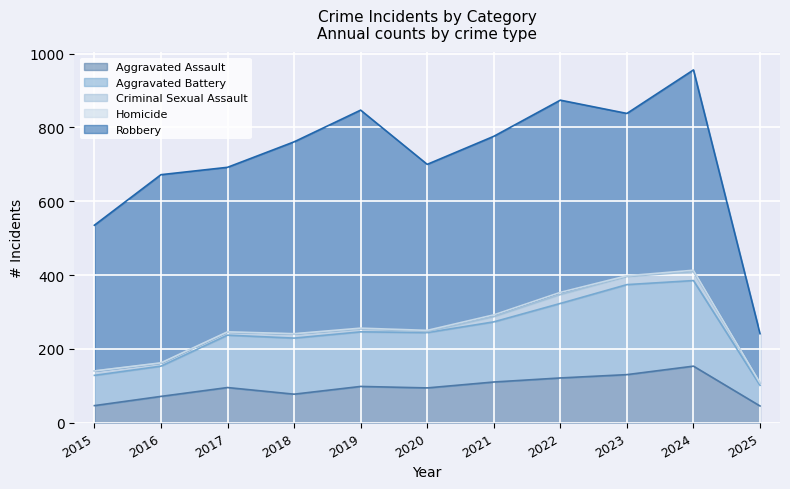

Where does the Robbery series first go above 484?

2016